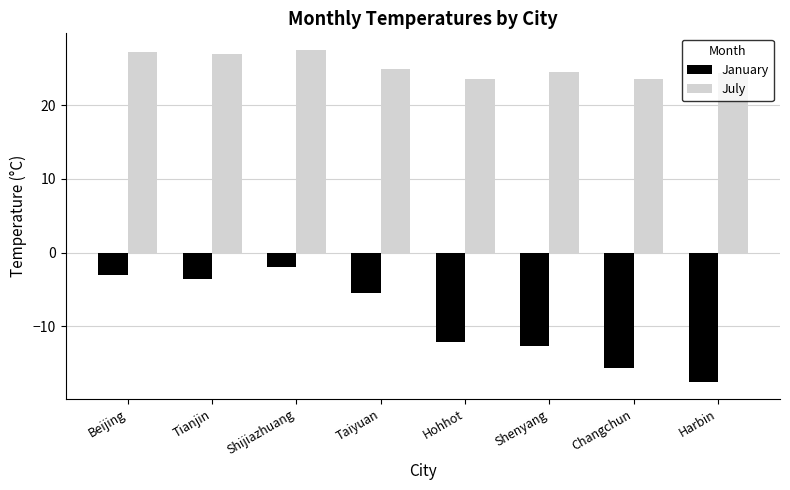

What is the label of the 3rd bar from the left?

Shijiazhuang